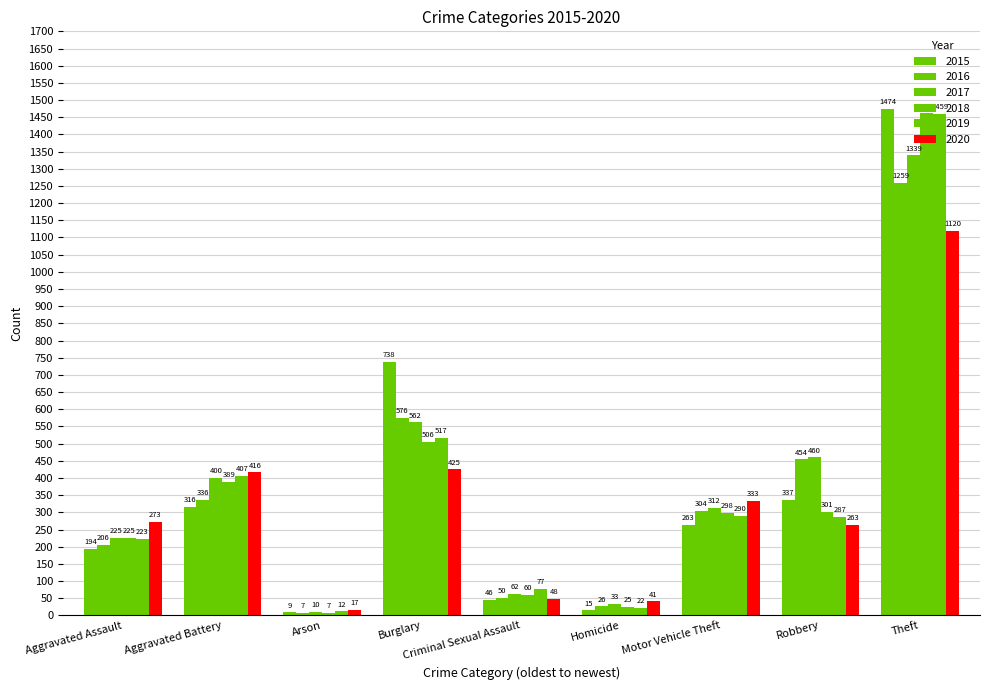

How many data points in 2019 are less than 287?

4